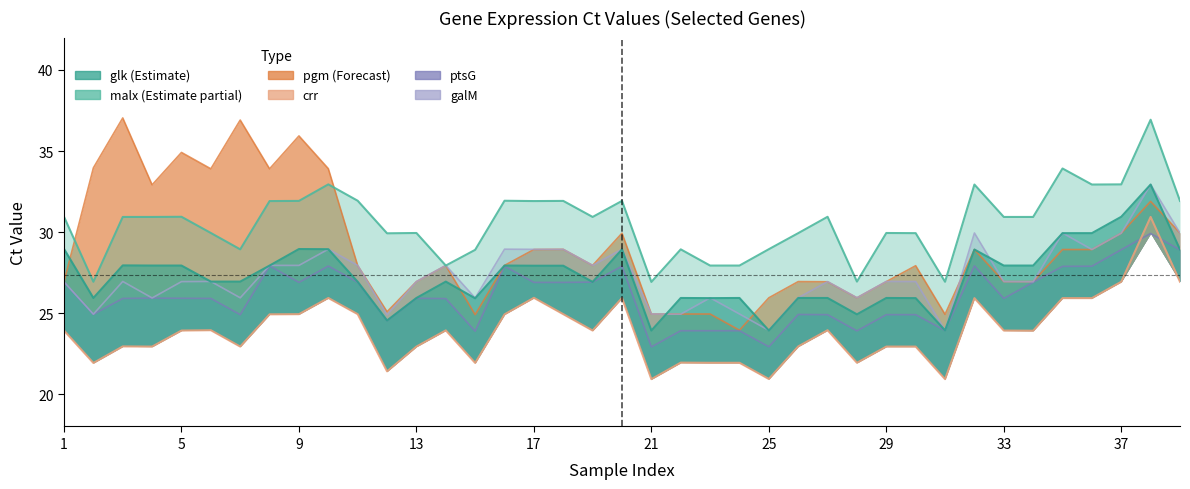

What is the value of the ptsG point at the 11th from the left?

26.9